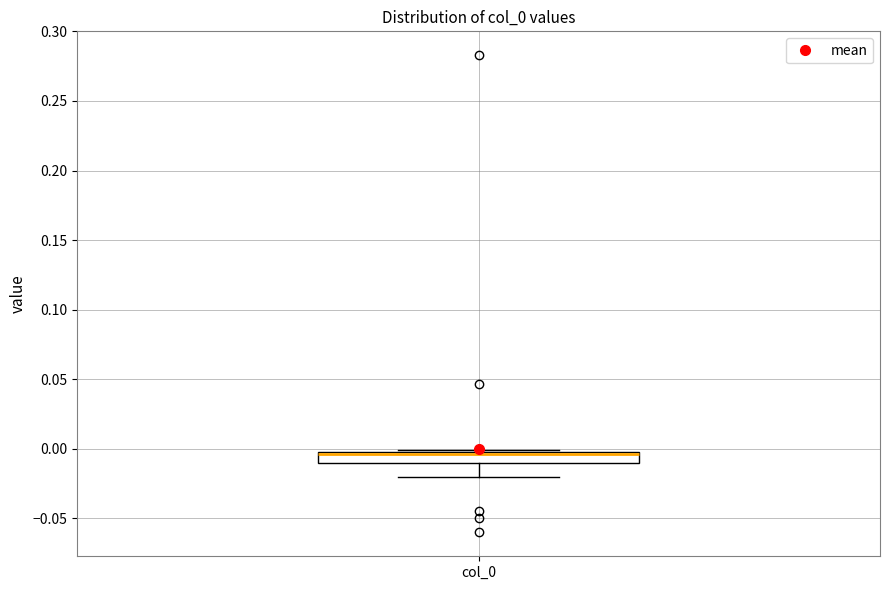

Read this box plot against the y-axis: the position of the median line, the range covered by the box, and the ends of both whiskers. The values are not printed on the chart, so give them approximately, as read against the axis.

median -0.005, box -0.010 to 0.000, whiskers -0.020 to 0.000